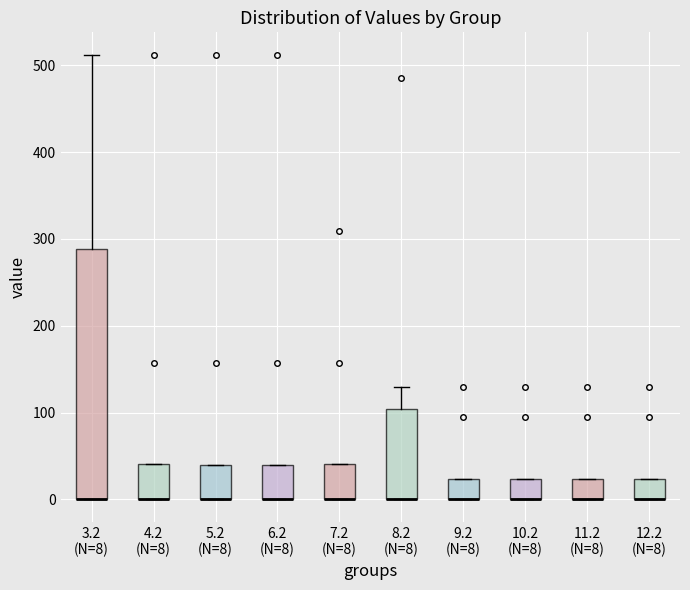

Where is the lower edge of the box for 12.2 (N=8) on the y-axis? The values are not printed on the chart, so give them approximately, as read against the axis.

0